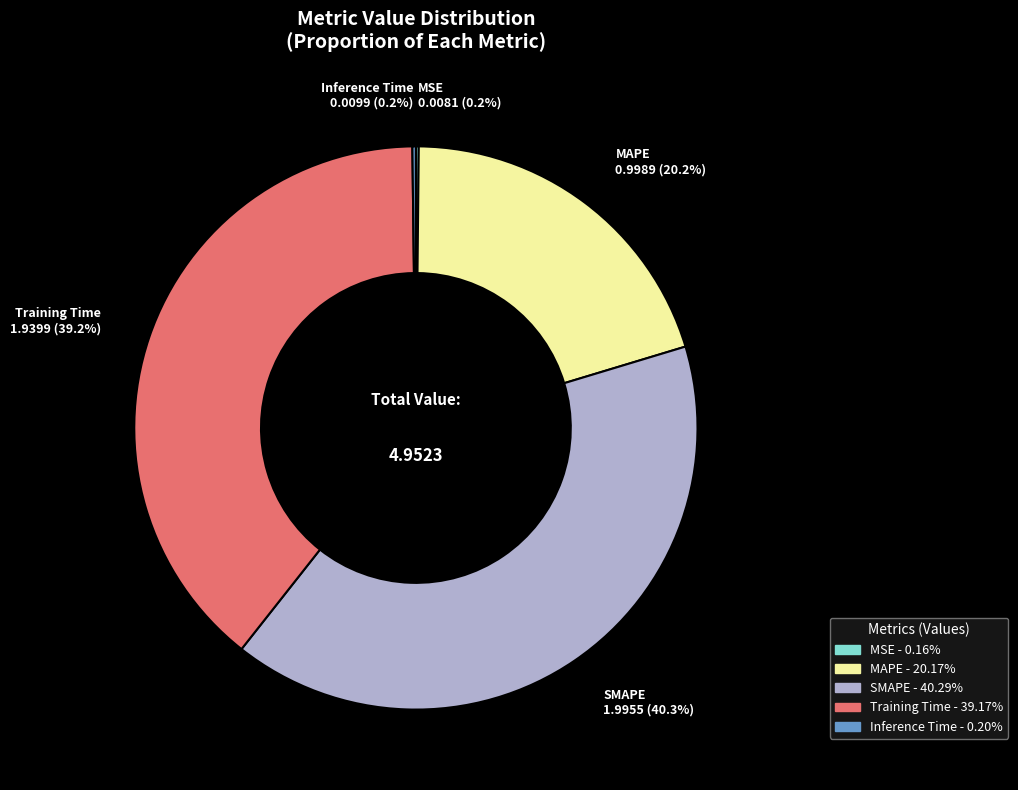

What is the largest slice in the pie chart?

SMAPE